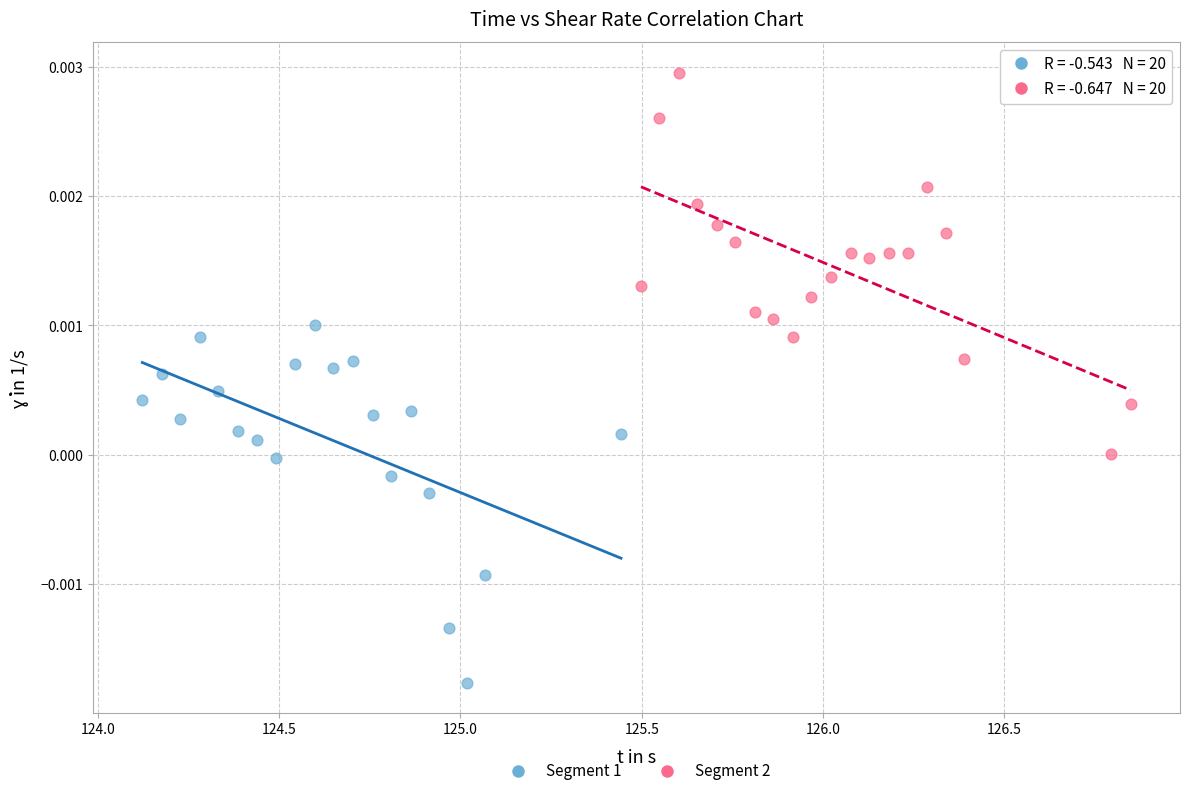

What are all the series names shown in the legend?

Segment 1, Segment 2